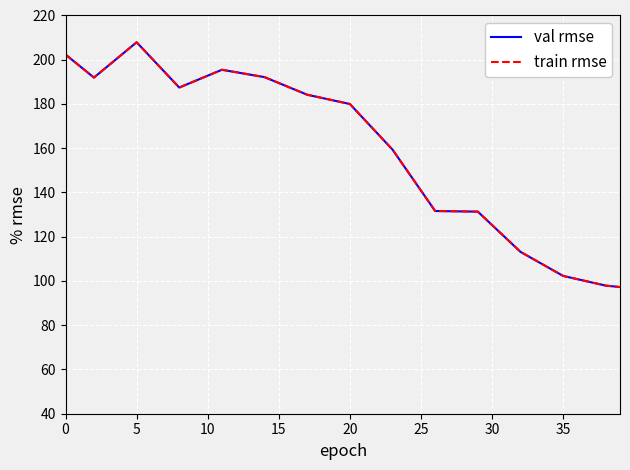

Rank the series by their maximum value, from highest to lowest.

val rmse, train rmse